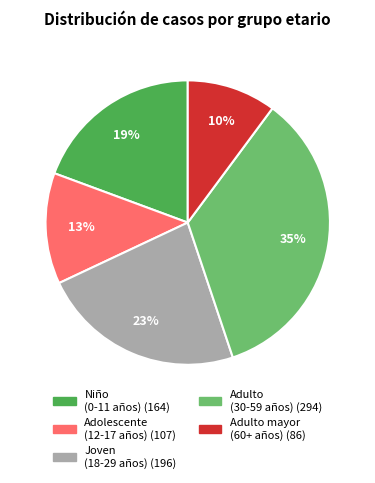

To the nearest percent, what is the difference between the largest and smallest slice percentages?

25%